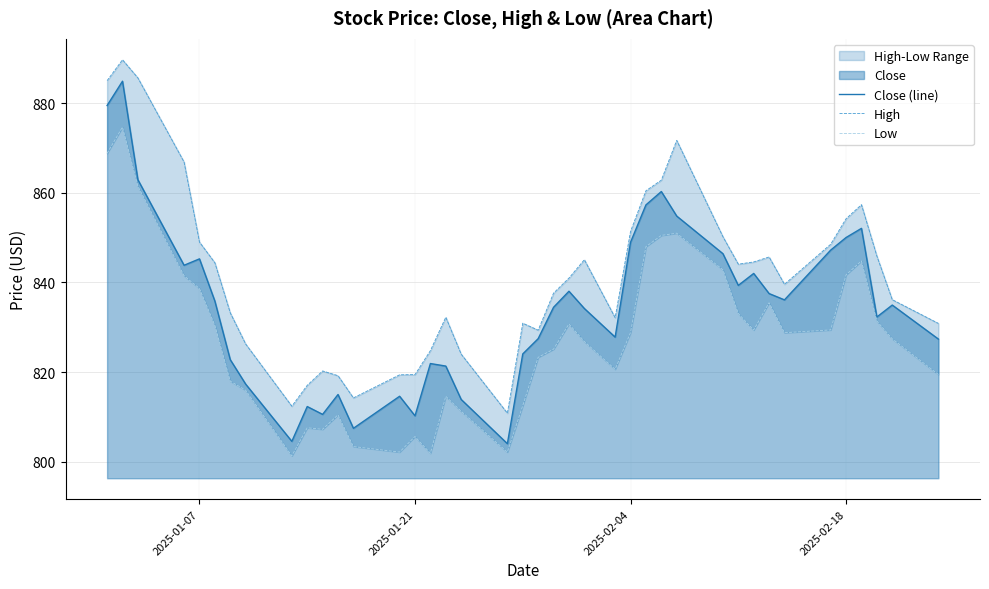

What is the maximum value for Close (line)?

884.9